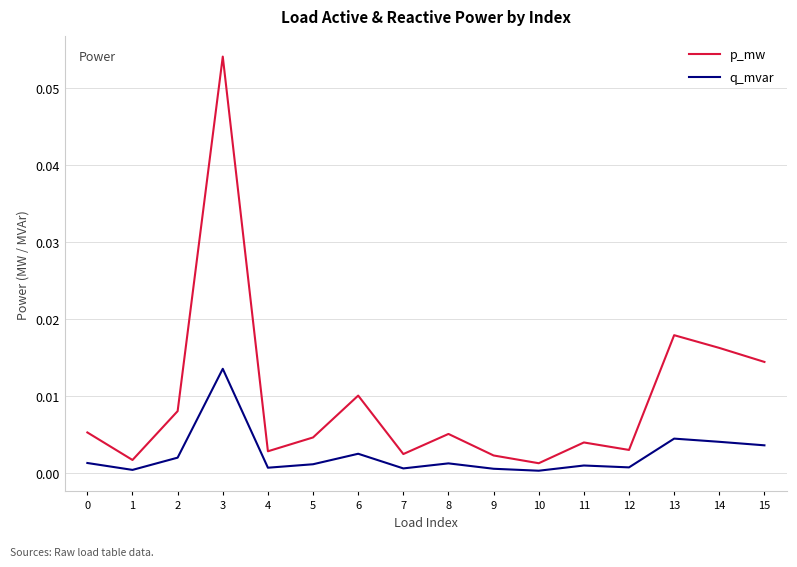

Rank the series at 9 from lowest to highest value.

q_mvar, p_mw